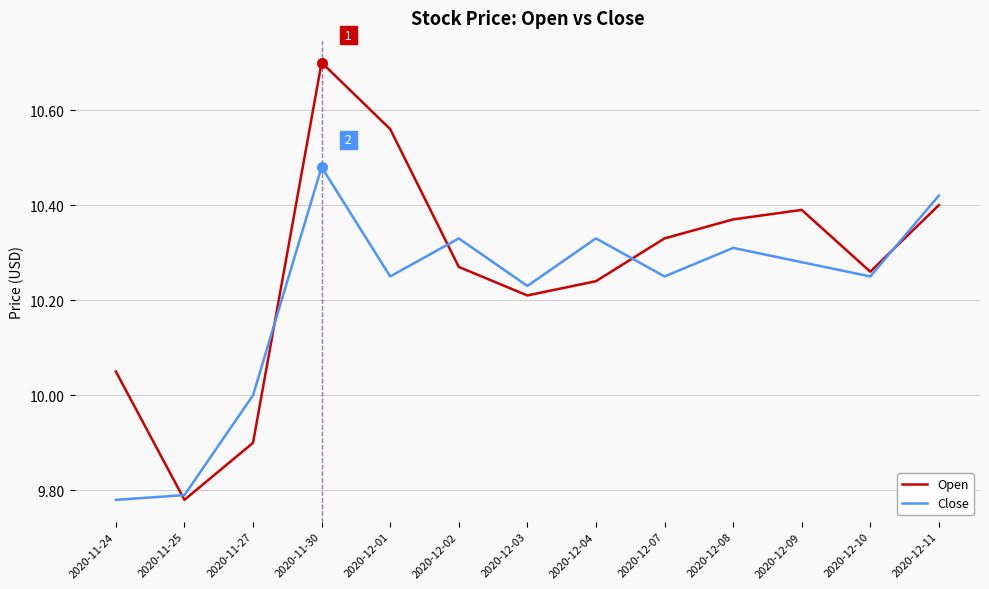

At which label does Open reach its minimum?

2020-11-25